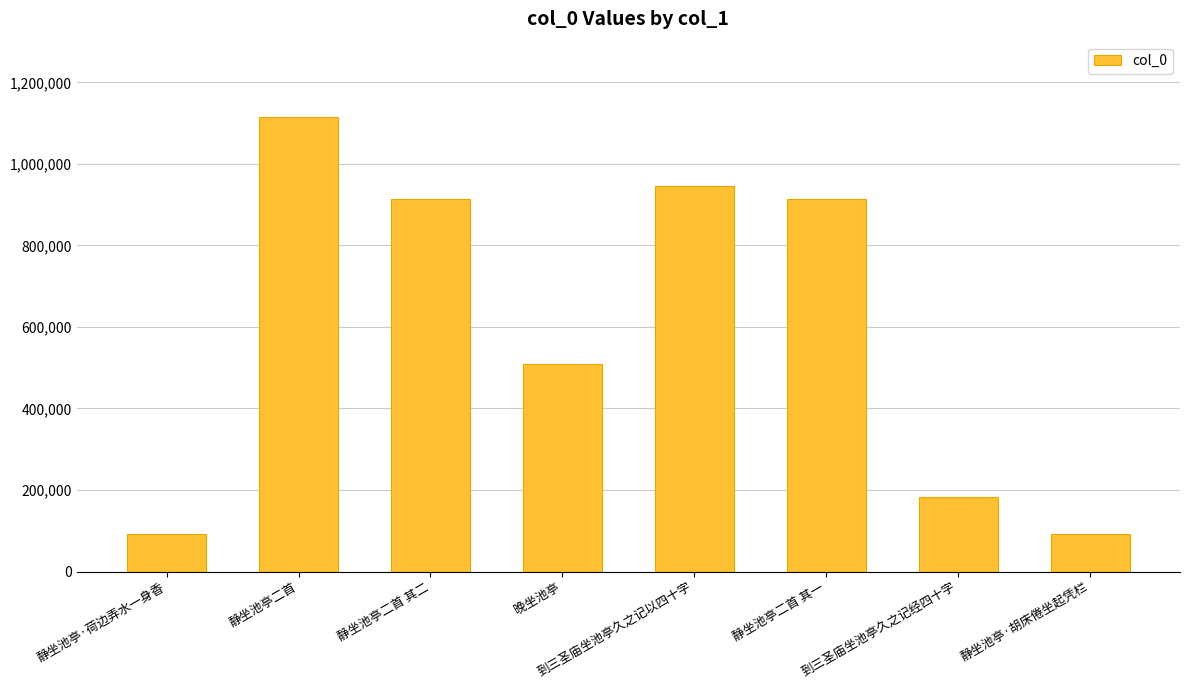

True or false: the data shows 1351493 at 到三圣庙坐池亭久之记以四十字.

False